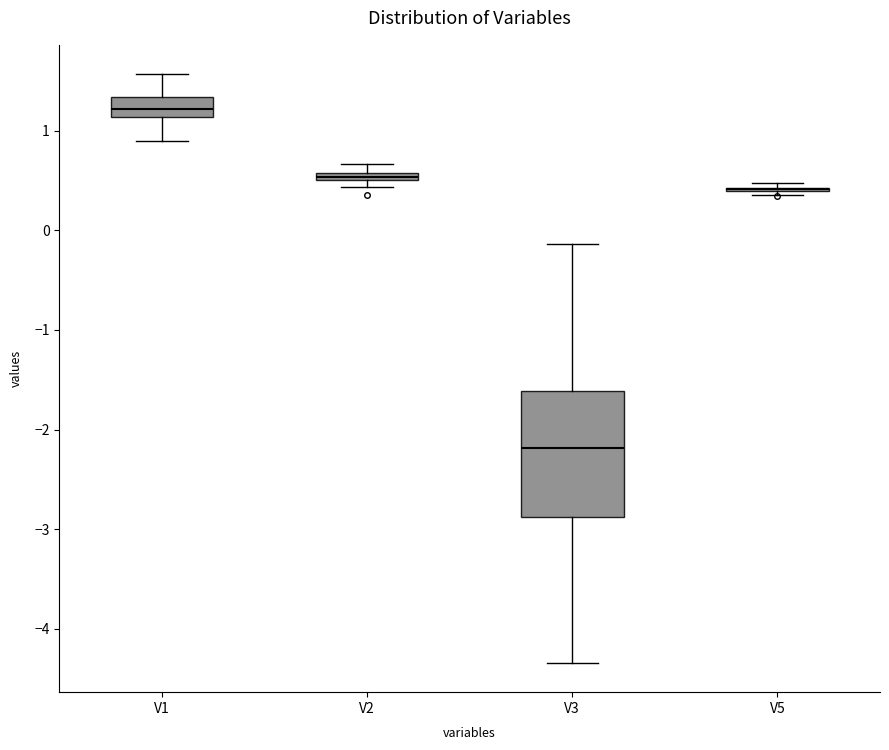

Comparing the boxes themselves (not the whiskers), which one is the tallest?

V3